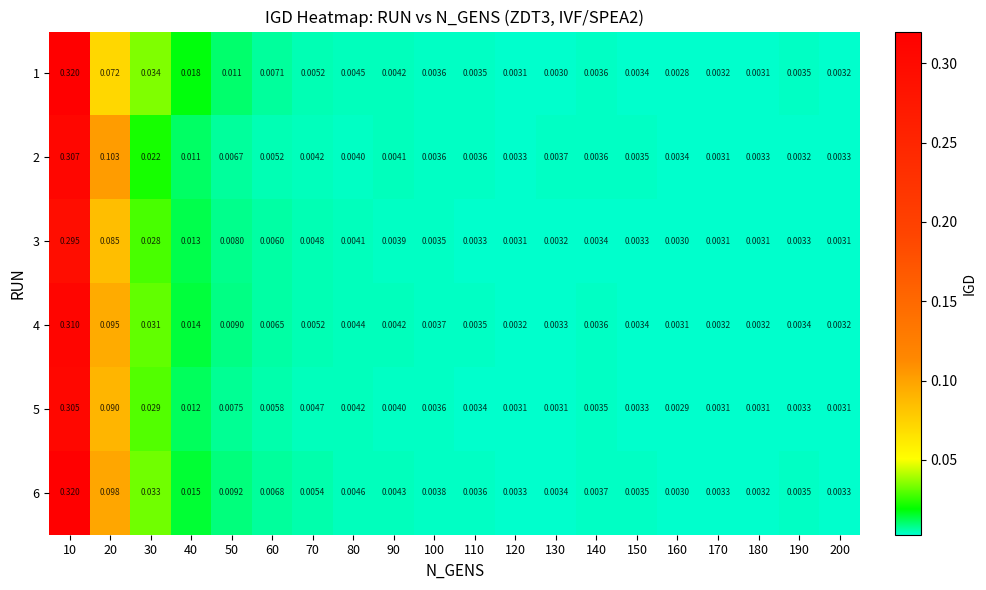

Is the value of 4 at 20 greater than the value of 6 at 140?

Yes